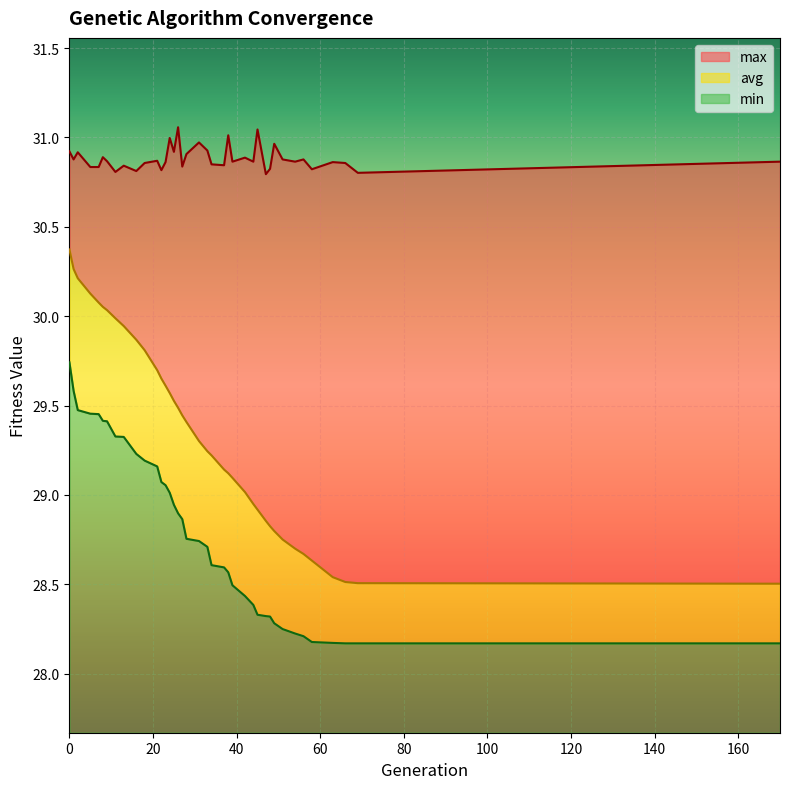

True or false: avg and max cross at least once.

False